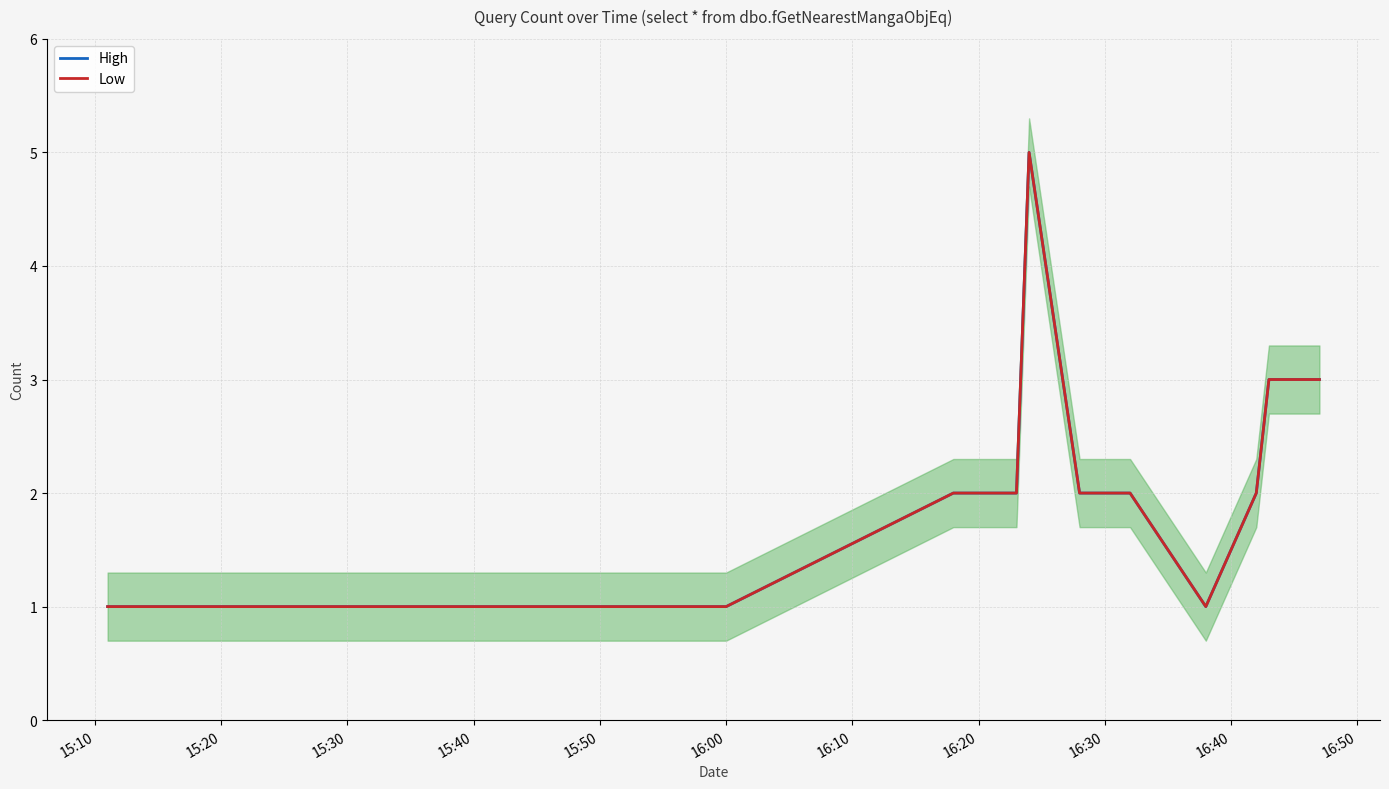

How many lines are shown in the chart?

2